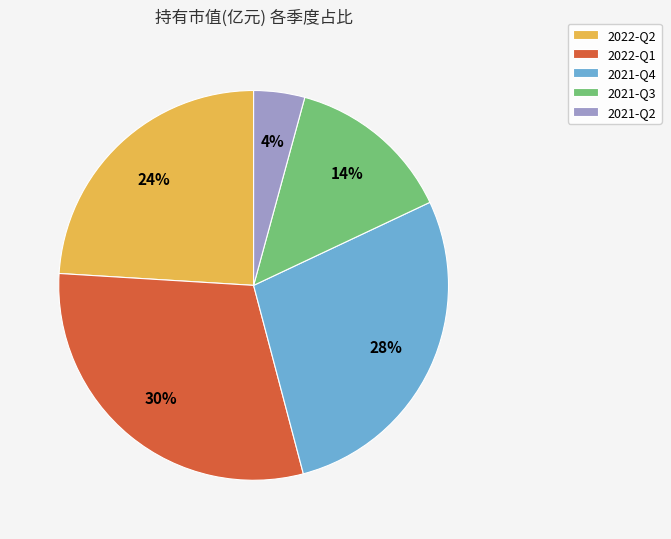

To the nearest percent, what is the average slice percentage?

20%